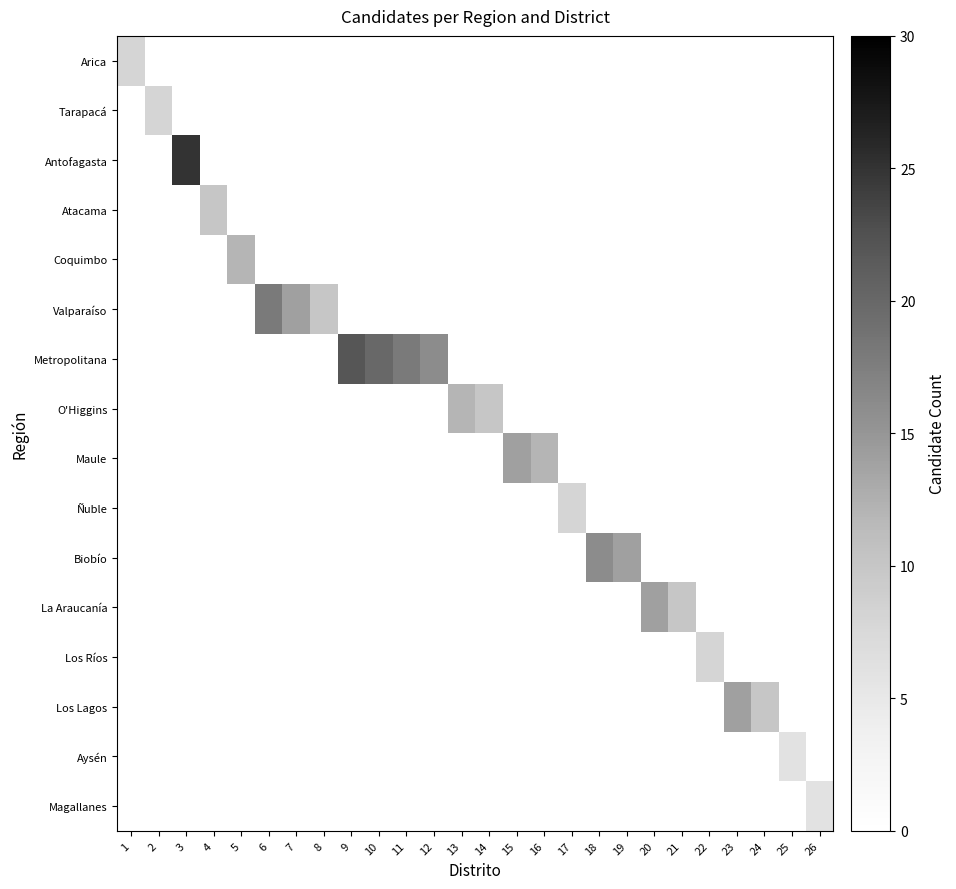

Rank the categories by Magallanes value from lowest to highest.

1, 2, 3, 4, 5, 6, 7, 8, 9, 10, 11, 12, 13, 14, 15, 16, 17, 18, 19, 20, 21, 22, 23, 24, 25, 26